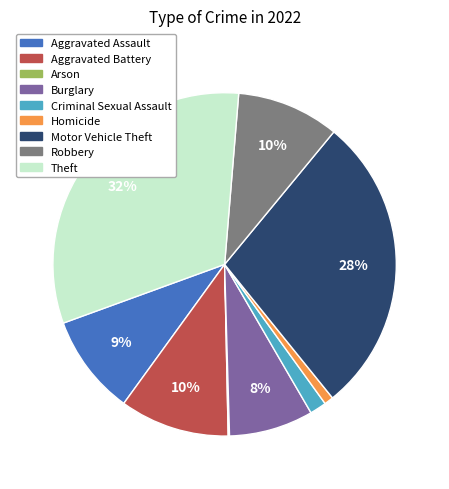

True or false: Aggravated Assault accounts for 1% of the total.

False